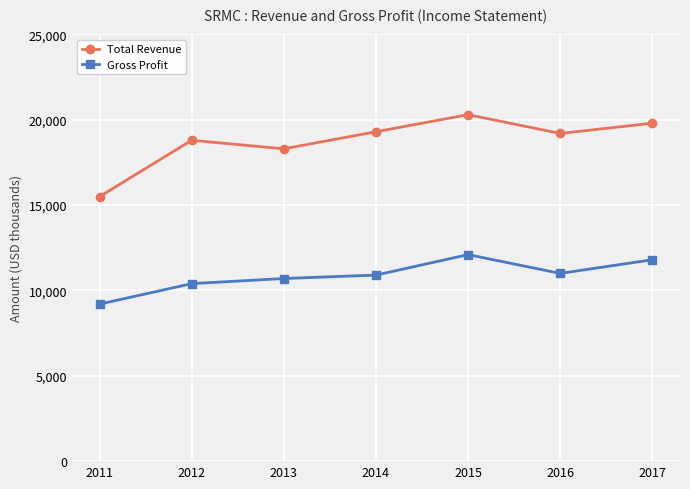

At which label is Total Revenue closest to 17900?

2013